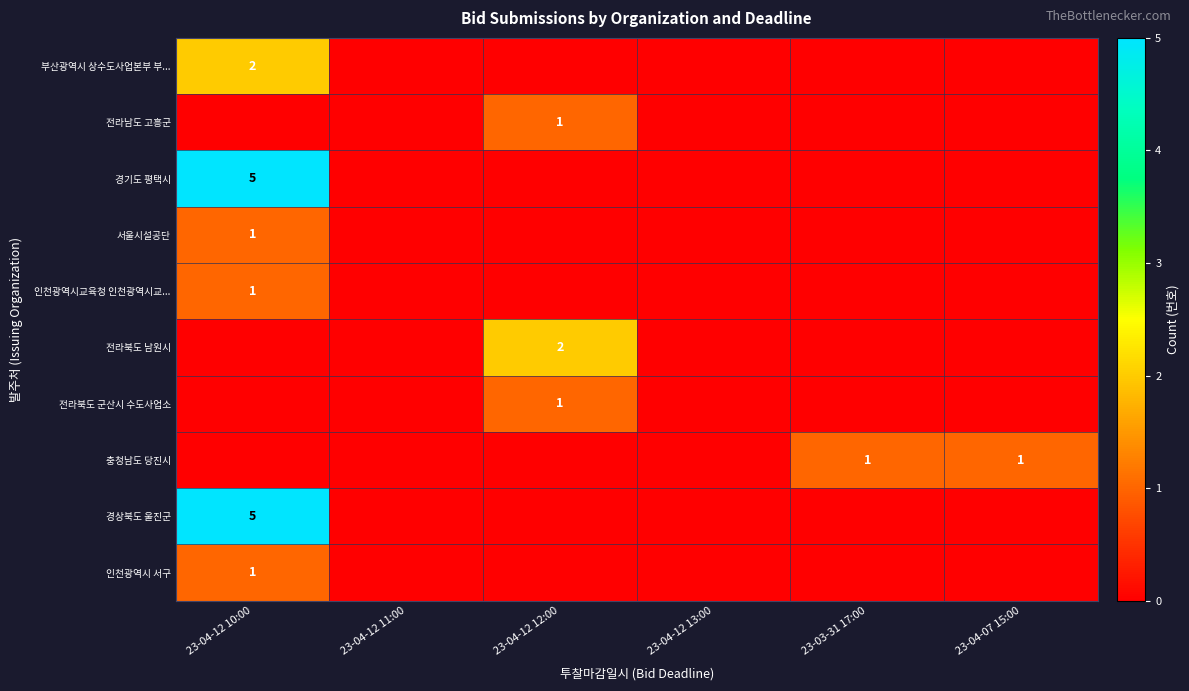

How many values in the 인천광역시 서구 series exceed 0?

1